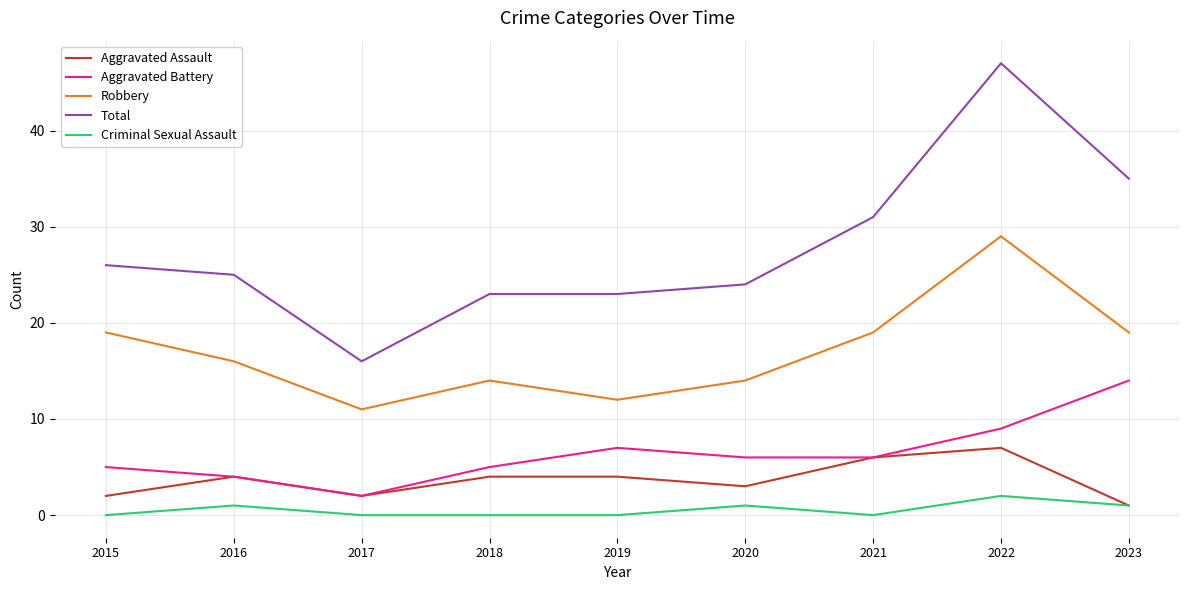

What value does the Robbery series have at 2016, to the nearest 5?

15